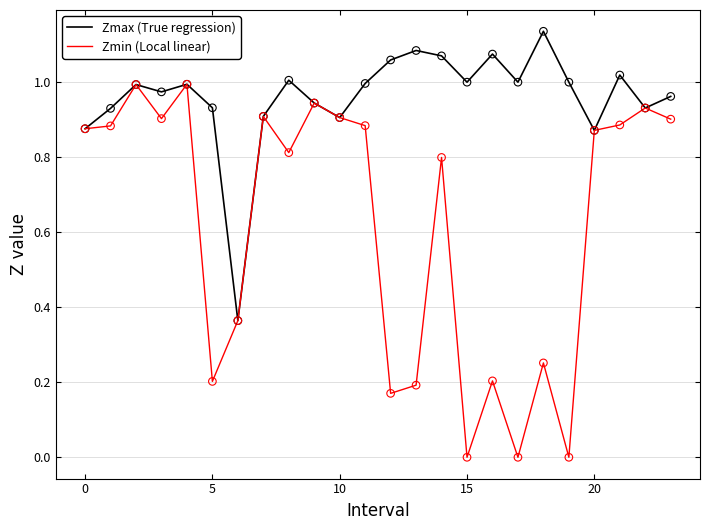

Which series has the largest total across all categories?

Zmax (True regression)